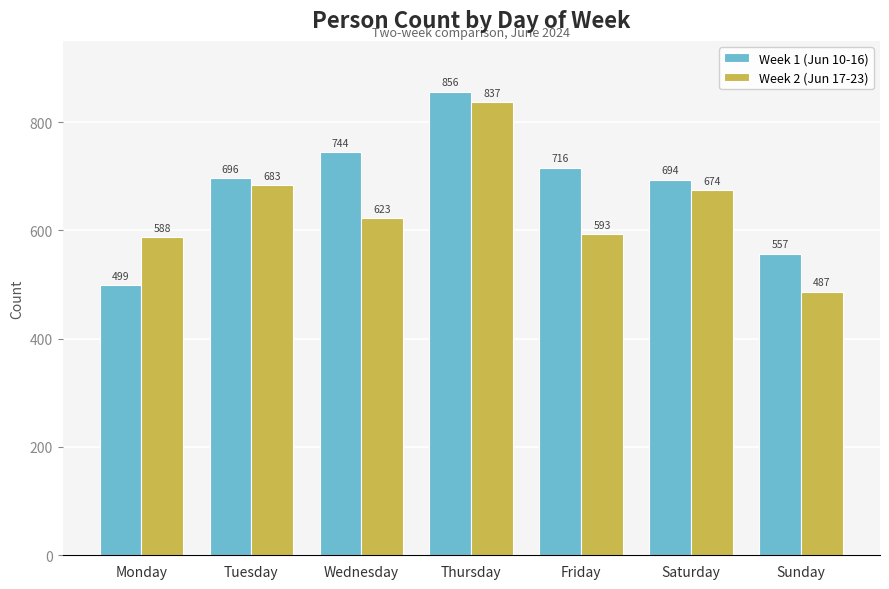

Is the value of Week 2 (Jun 17-23) at Thursday greater than the value of Week 1 (Jun 10-16) at Saturday?

Yes